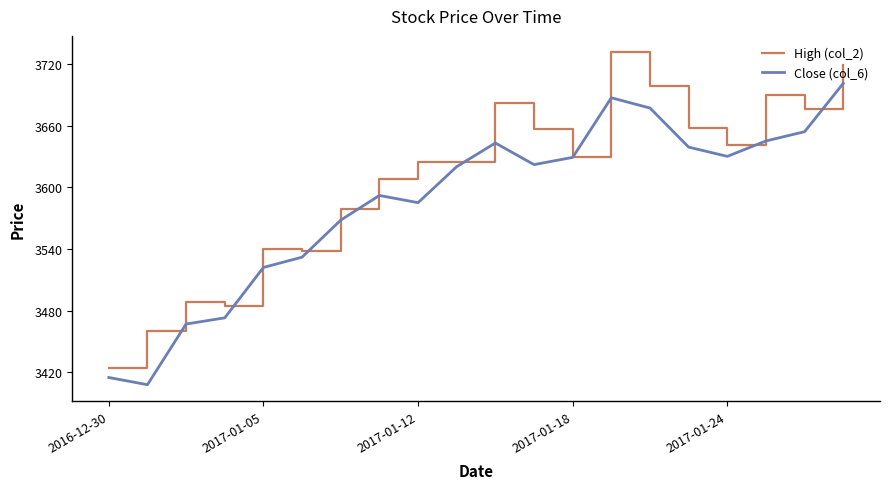

Rank the series by their maximum value, from highest to lowest.

High (col_2), Close (col_6)